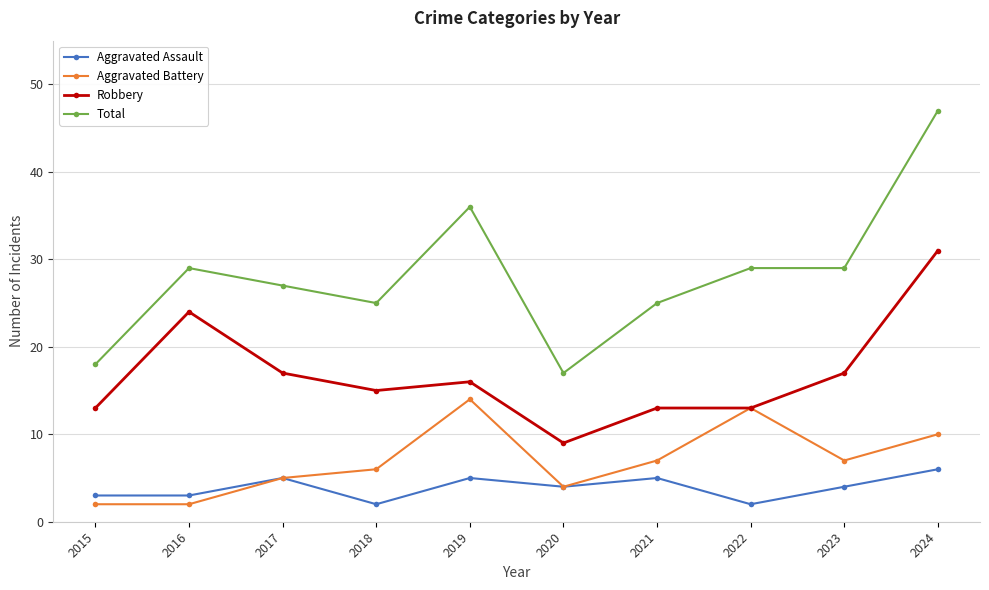

Which series changed the most between 2019 and 2022?

Total